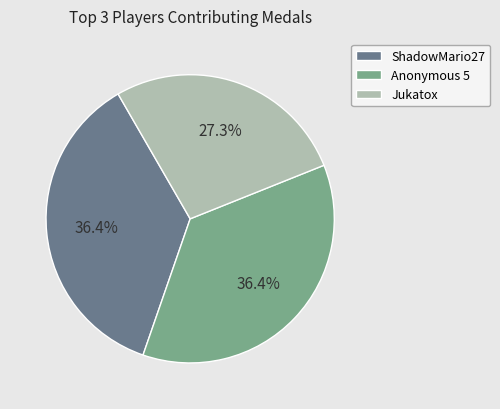

Does ShadowMario27 represent more than half of the total?

No